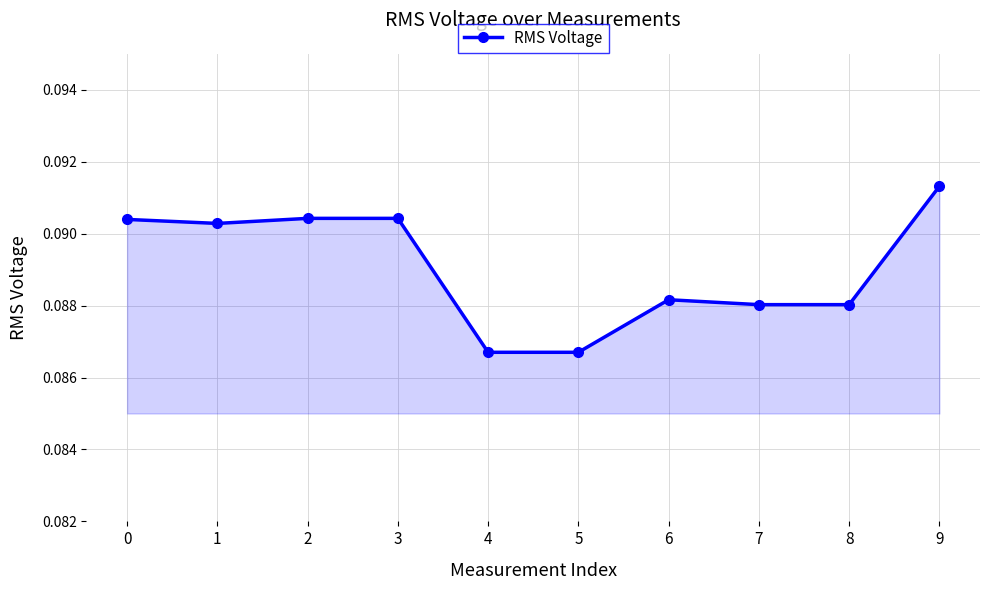

Does the chart have visible grid lines?

Yes